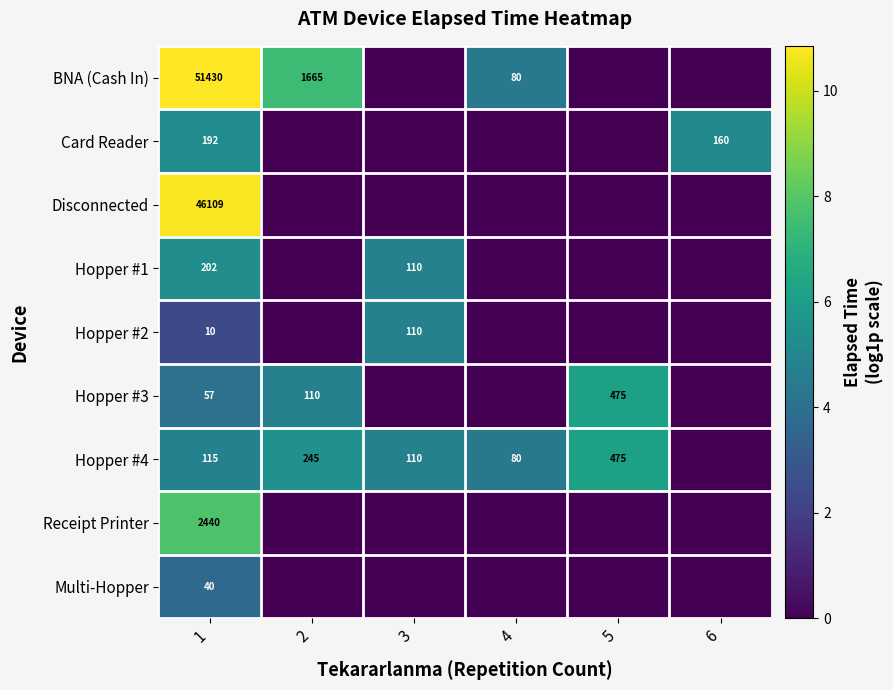

The Hopper #4 series shows 166 at 3. True or false?

False